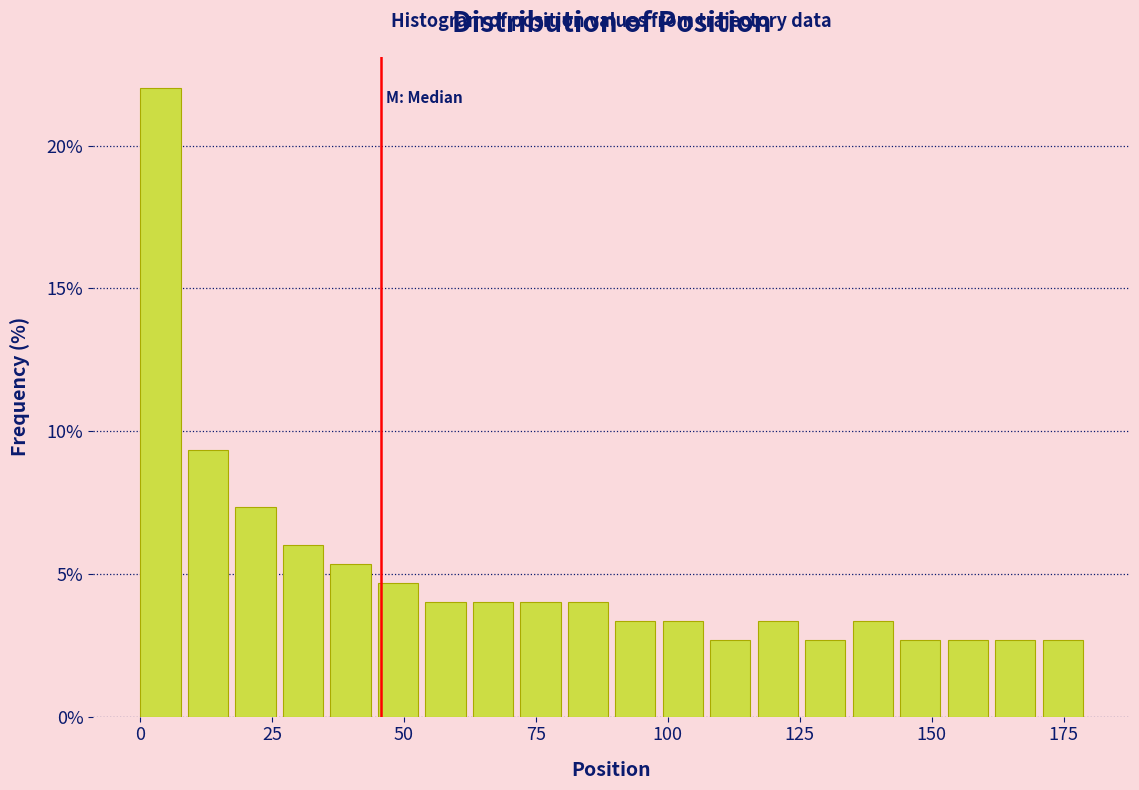

Read against the x-axis, roughly where is the centre of the tallest bar?

5